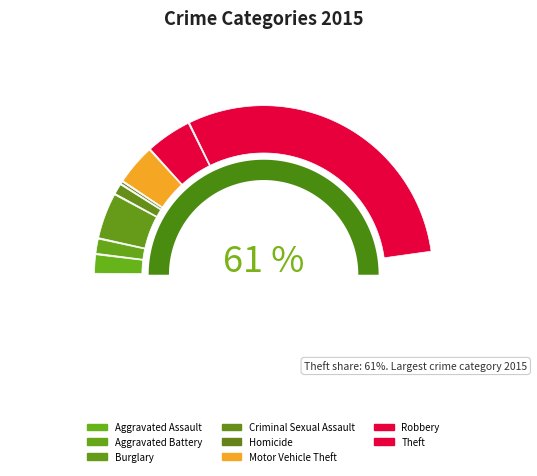

Which category accounts for the majority?

Theft